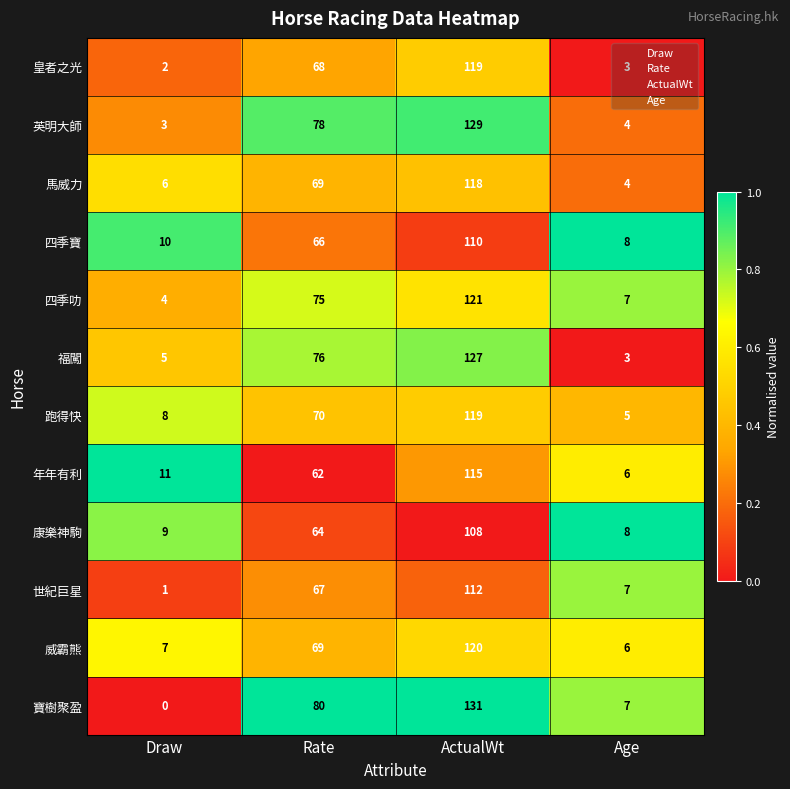

What is the difference between the maximum and minimum values in the 馬威力 series?

114